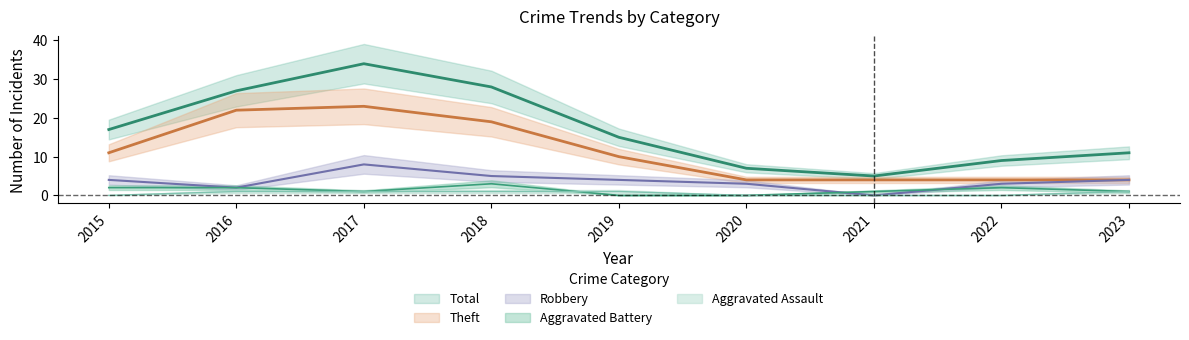

What is the total value across all series at 2019?

30